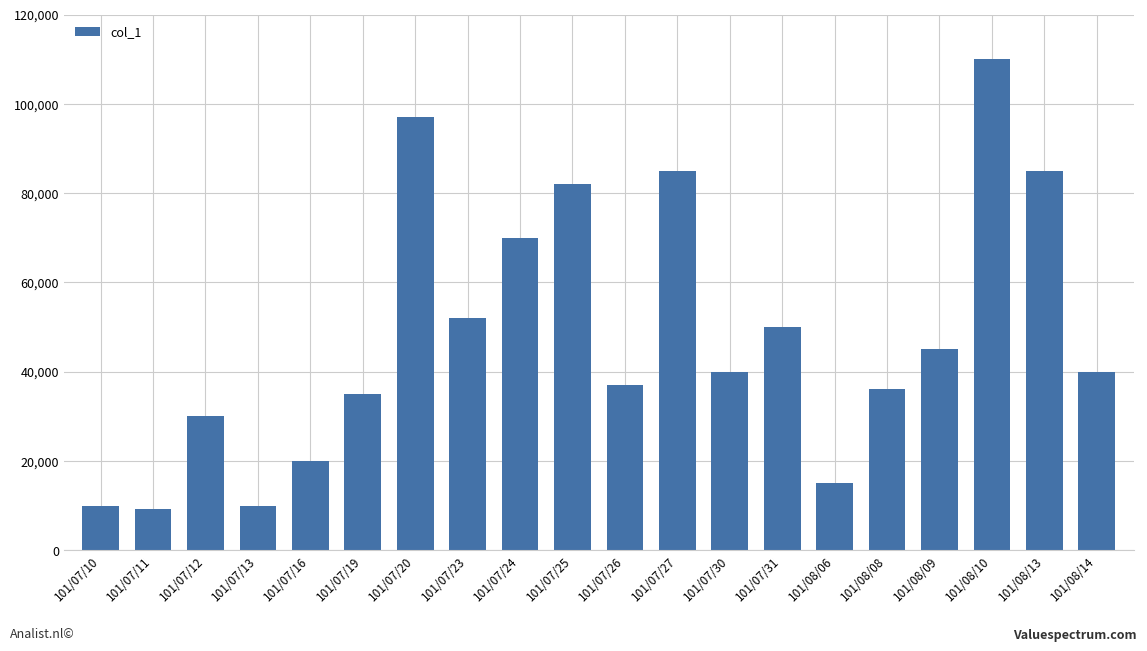

True or false: the data shows 85000 at 101/07/27.

True